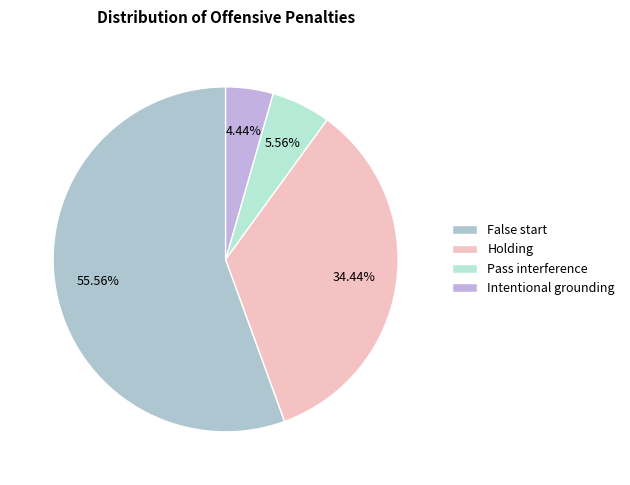

To the nearest percent, what is the difference between the Pass interference and Intentional grounding slice percentages?

1%